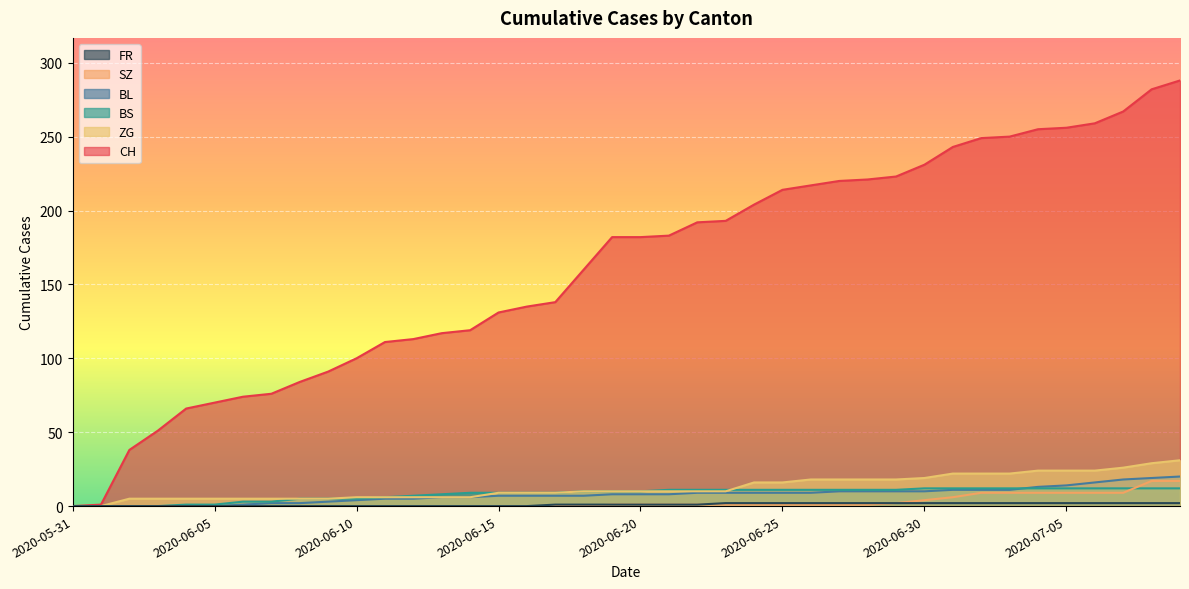

Reading left to right, transcribe all the data shown in this chart.

CH: 2020-05-31=0	2020-06-01=1	2020-06-02=38	2020-06-03=51	2020-06-04=66	2020-06-05=70	2020-06-06=74	2020-06-07=76	2020-06-08=84	2020-06-09=91	2020-06-10=100	2020-06-11=111	2020-06-12=113	2020-06-13=117	2020-06-14=119	2020-06-15=131	2020-06-16=135	2020-06-17=138	2020-06-18=160	2020-06-19=182	2020-06-20=182	2020-06-21=183	2020-06-22=192	2020-06-23=193	2020-06-24=204	2020-06-25=214	2020-06-26=217	2020-06-27=220	2020-06-28=221	2020-06-29=223	2020-06-30=231	2020-07-01=243	2020-07-02=249	2020-07-03=250	2020-07-04=255	2020-07-05=256	2020-07-06=259	2020-07-07=267	2020-07-08=282	2020-07-09=288
BL: 2020-05-31=0	2020-06-01=0	2020-06-02=0	2020-06-03=0	2020-06-04=0	2020-06-05=0	2020-06-06=1	2020-06-07=2	2020-06-08=2	2020-06-09=3	2020-06-10=4	2020-06-11=5	2020-06-12=5	2020-06-13=6	2020-06-14=6	2020-06-15=7	2020-06-16=7	2020-06-17=7	2020-06-18=7	2020-06-19=8	2020-06-20=8	2020-06-21=8	2020-06-22=9	2020-06-23=9	2020-06-24=9	2020-06-25=9	2020-06-26=9	2020-06-27=10	2020-06-28=10	2020-06-29=10	2020-06-30=10	2020-07-01=11	2020-07-02=11	2020-07-03=11	2020-07-04=13	2020-07-05=14	2020-07-06=16	2020-07-07=18	2020-07-08=19	2020-07-09=20
BS: 2020-05-31=0	2020-06-01=0	2020-06-02=0	2020-06-03=0	2020-06-04=1	2020-06-05=1	2020-06-06=3	2020-06-07=3	2020-06-08=5	2020-06-09=5	2020-06-10=5	2020-06-11=6	2020-06-12=7	2020-06-13=8	2020-06-14=9	2020-06-15=9	2020-06-16=9	2020-06-17=9	2020-06-18=10	2020-06-19=10	2020-06-20=10	2020-06-21=11	2020-06-22=11	2020-06-23=11	2020-06-24=11	2020-06-25=11	2020-06-26=11	2020-06-27=11	2020-06-28=11	2020-06-29=11	2020-06-30=12	2020-07-01=12	2020-07-02=12	2020-07-03=12	2020-07-04=12	2020-07-05=12	2020-07-06=12	2020-07-07=12	2020-07-08=12	2020-07-09=12
ZG: 2020-05-31=0	2020-06-01=0	2020-06-02=5	2020-06-03=5	2020-06-04=5	2020-06-05=5	2020-06-06=5	2020-06-07=5	2020-06-08=5	2020-06-09=5	2020-06-10=6	2020-06-11=6	2020-06-12=6	2020-06-13=6	2020-06-14=6	2020-06-15=9	2020-06-16=9	2020-06-17=9	2020-06-18=10	2020-06-19=10	2020-06-20=10	2020-06-21=10	2020-06-22=10	2020-06-23=10	2020-06-24=16	2020-06-25=16	2020-06-26=18	2020-06-27=18	2020-06-28=18	2020-06-29=18	2020-06-30=19	2020-07-01=22	2020-07-02=22	2020-07-03=22	2020-07-04=24	2020-07-05=24	2020-07-06=24	2020-07-07=26	2020-07-08=29	2020-07-09=31
SZ: 2020-05-31=0	2020-06-01=0	2020-06-02=0	2020-06-03=0	2020-06-04=0	2020-06-05=0	2020-06-06=0	2020-06-07=0	2020-06-08=0	2020-06-09=0	2020-06-10=0	2020-06-11=0	2020-06-12=0	2020-06-13=0	2020-06-14=0	2020-06-15=0	2020-06-16=0	2020-06-17=0	2020-06-18=0	2020-06-19=1	2020-06-20=1	2020-06-21=1	2020-06-22=1	2020-06-23=1	2020-06-24=1	2020-06-25=1	2020-06-26=1	2020-06-27=1	2020-06-28=1	2020-06-29=2	2020-06-30=4	2020-07-01=6	2020-07-02=9	2020-07-03=9	2020-07-04=9	2020-07-05=9	2020-07-06=9	2020-07-07=9	2020-07-08=17	2020-07-09=17
FR: 2020-05-31=0	2020-06-01=0	2020-06-02=0	2020-06-03=0	2020-06-04=0	2020-06-05=0	2020-06-06=0	2020-06-07=0	2020-06-08=0	2020-06-09=0	2020-06-10=0	2020-06-11=0	2020-06-12=0	2020-06-13=0	2020-06-14=0	2020-06-15=0	2020-06-16=0	2020-06-17=1	2020-06-18=1	2020-06-19=1	2020-06-20=1	2020-06-21=1	2020-06-22=1	2020-06-23=2	2020-06-24=2	2020-06-25=2	2020-06-26=2	2020-06-27=2	2020-06-28=2	2020-06-29=2	2020-06-30=2	2020-07-01=2	2020-07-02=2	2020-07-03=2	2020-07-04=2	2020-07-05=2	2020-07-06=2	2020-07-07=2	2020-07-08=2	2020-07-09=2